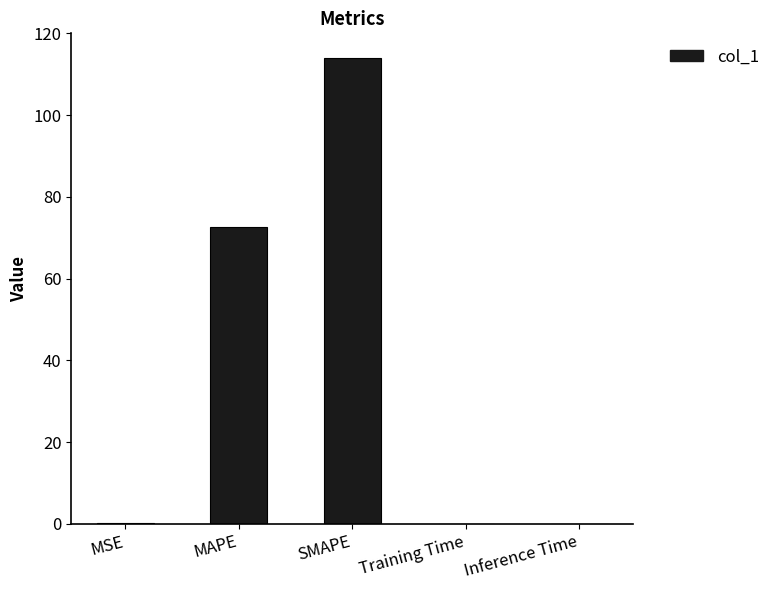

What is the sum of all values?

186.6